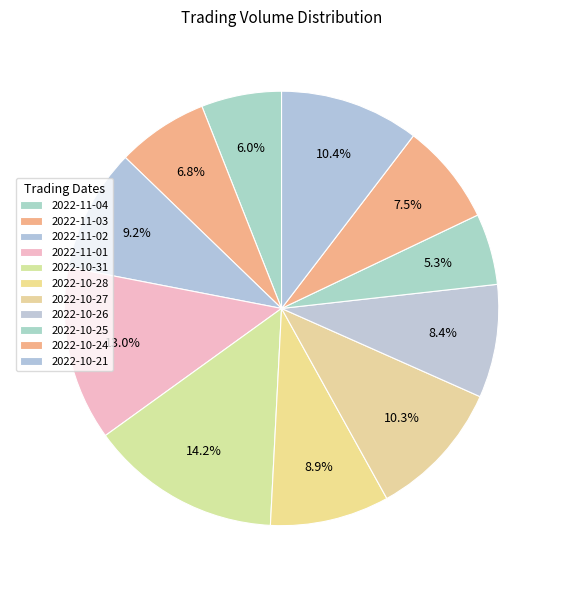

Is it true that 2022-10-21 is 10% of the pie?

True